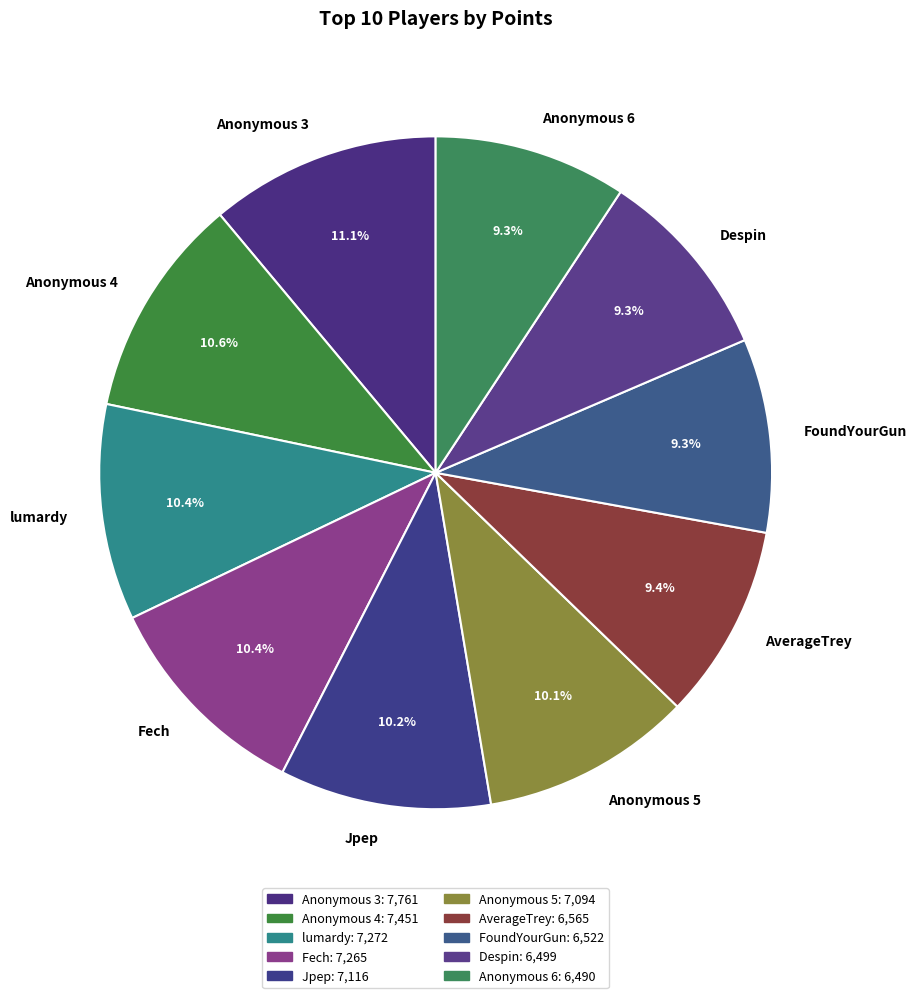

To the nearest percent, what is the combined percentage of Anonymous 3 and Anonymous 5?

21%